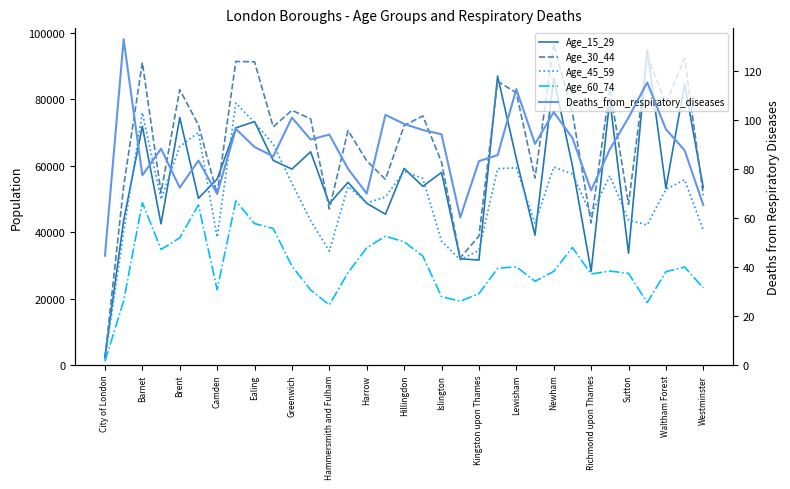

What is the total value across all series at Lewisham?

233212.7